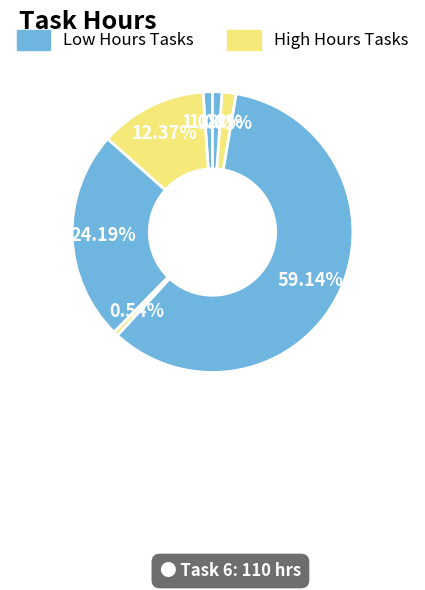

Does any single category account for the majority?

Yes